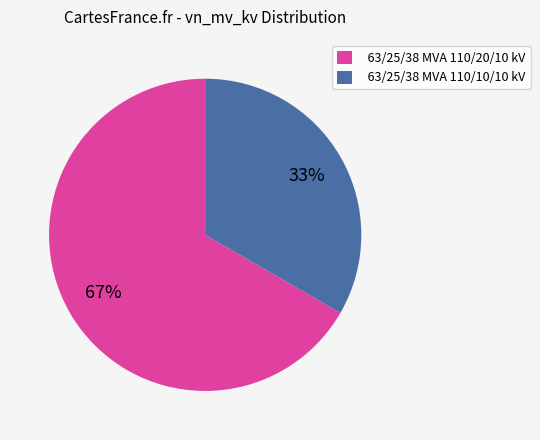

Does 63/25/38 MVA 110/10/10 kV account for over 50% of the chart?

No